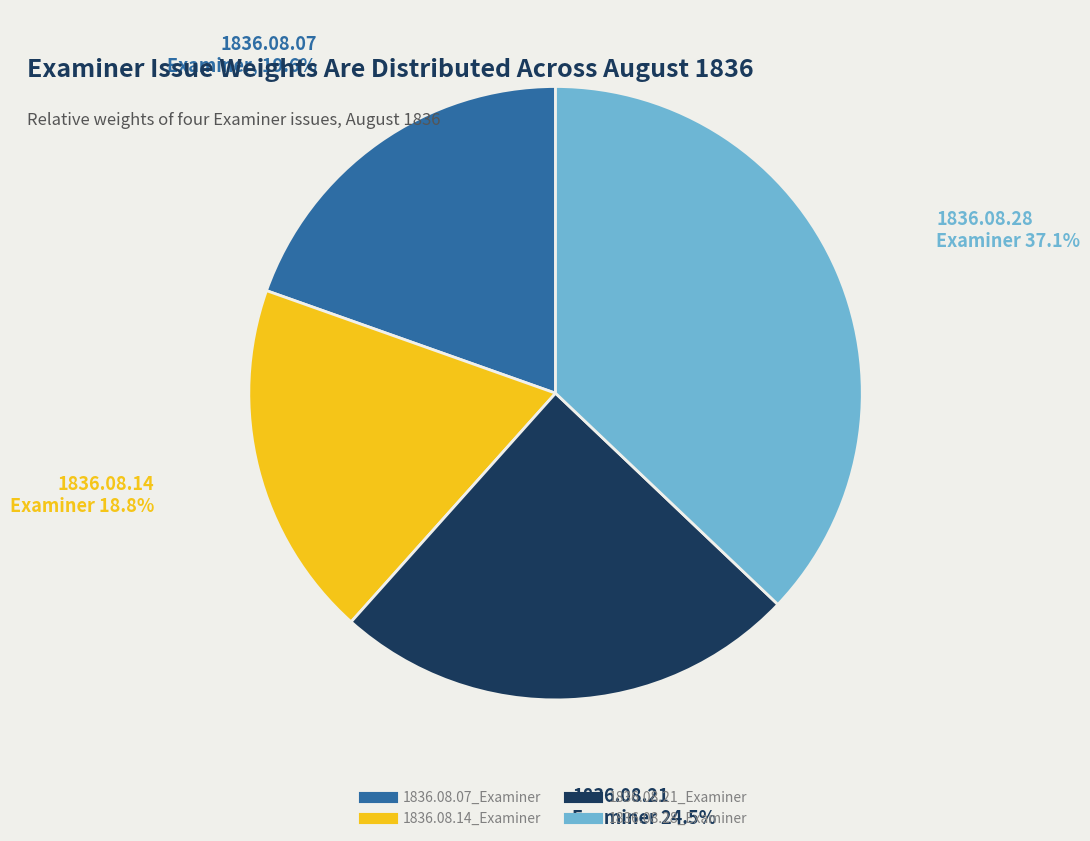

The 1836.08.21_Examiner slice represents 34% of the pie. True or false?

False